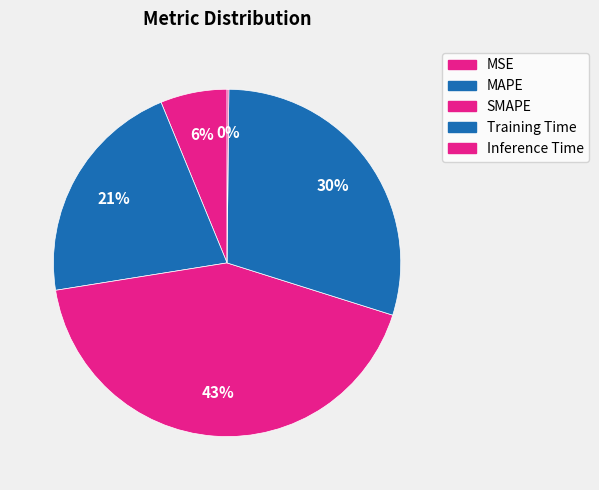

What percentage is the SMAPE slice, to the nearest percent?

43%